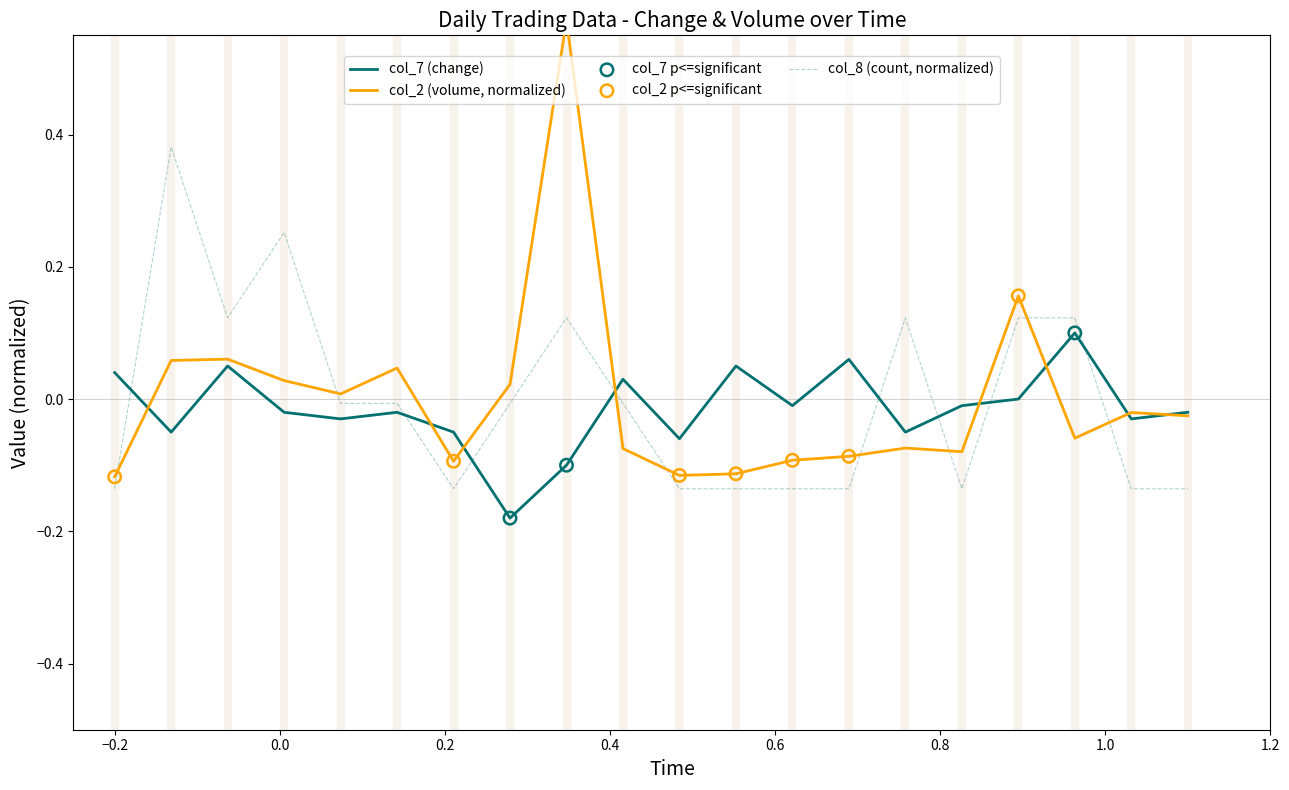

Is the value of col_2 (volume2) at 101/04/19 greater than the value of col_8 (count) at 101/04/02?

No